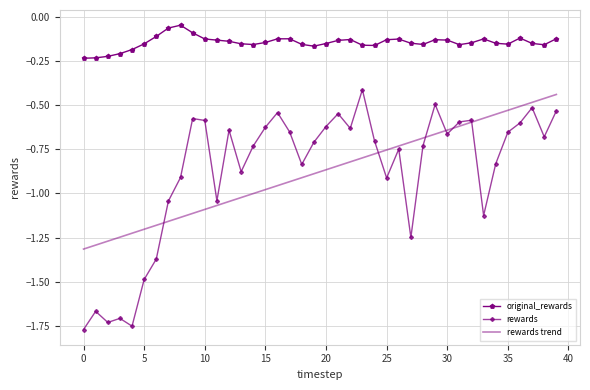

How many categories are shown in the chart?

40